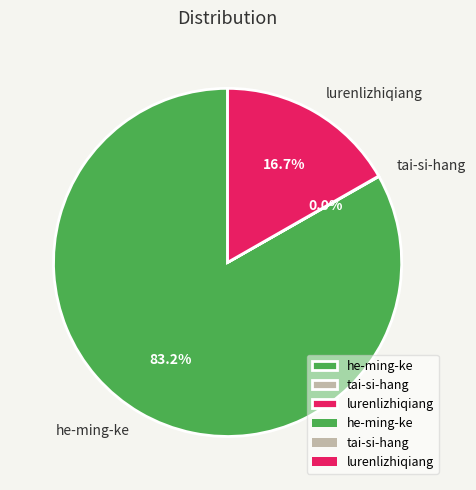

Which category has the biggest portion of the pie?

he-ming-ke